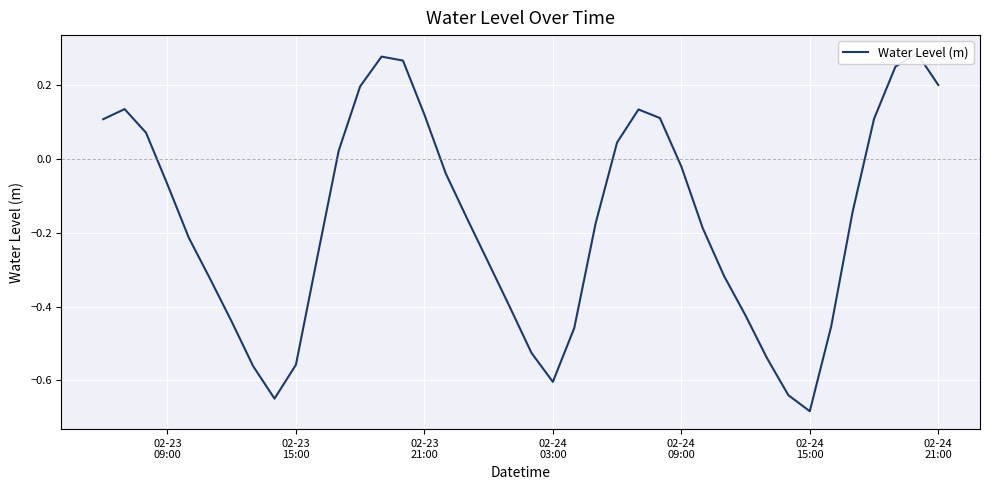

How many points are lower than both their immediate neighbors (excluding endpoints)?

3